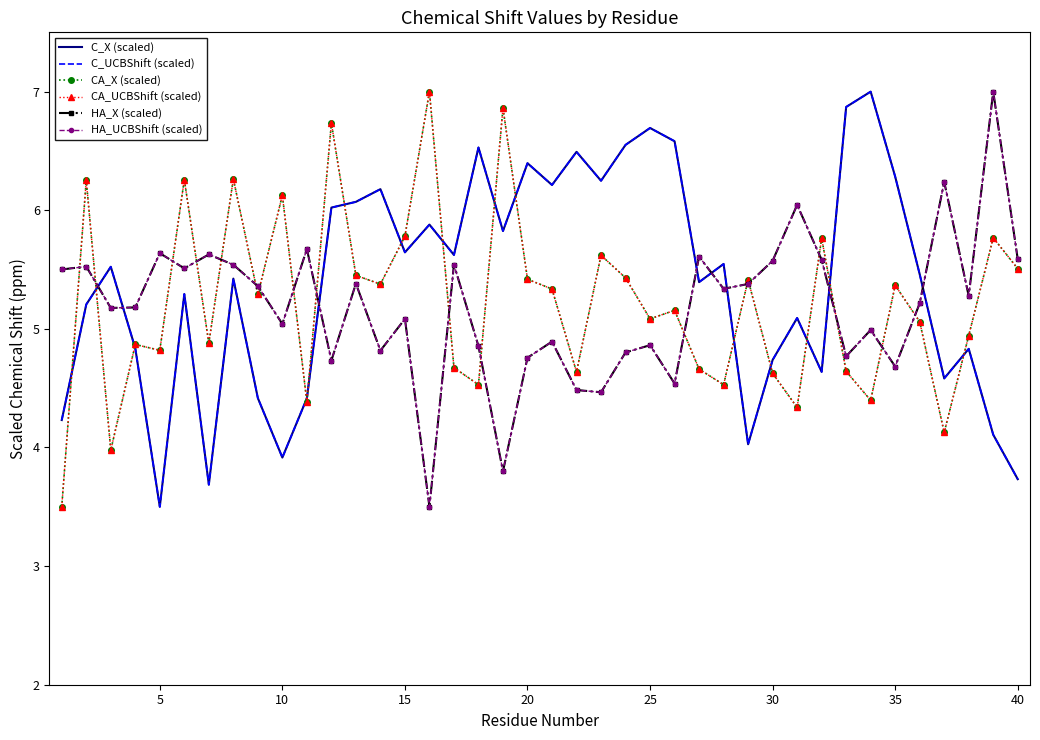

True or false: HA_X (scaled) and HA_UCBShift (scaled) cross at least once.

False